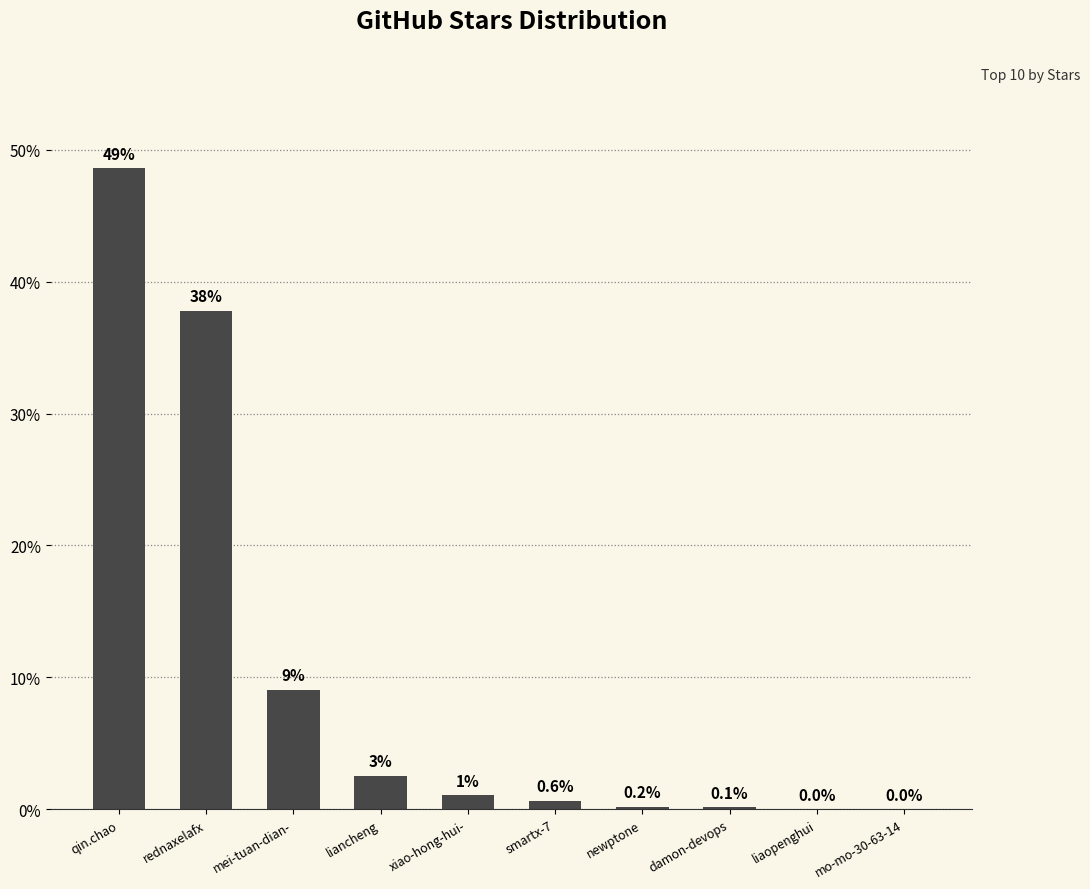

Is it true that the value at qin.chao is 48.6?

True